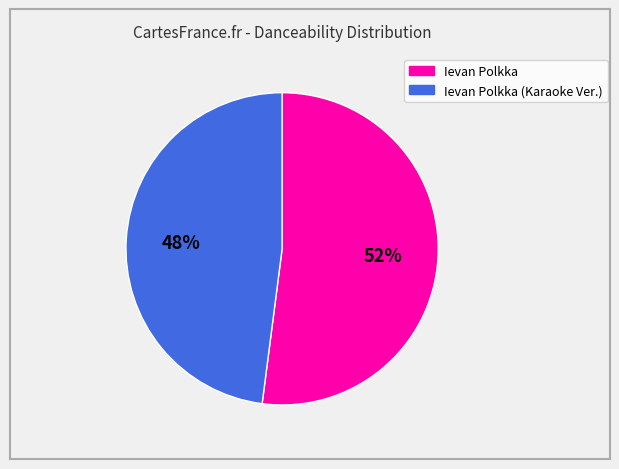

Does any single category account for the majority?

Yes